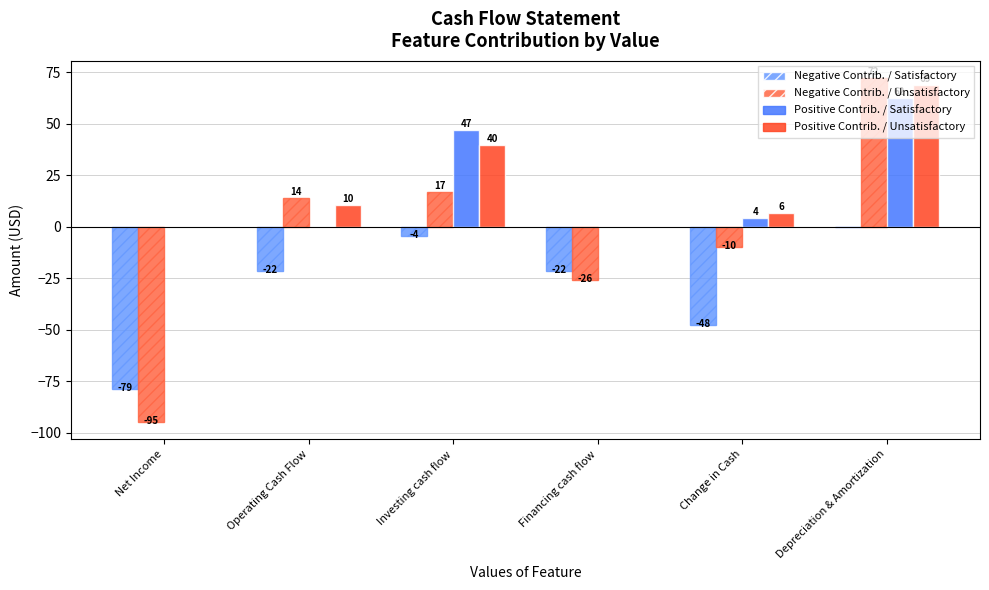

Are the bars horizontal?

No